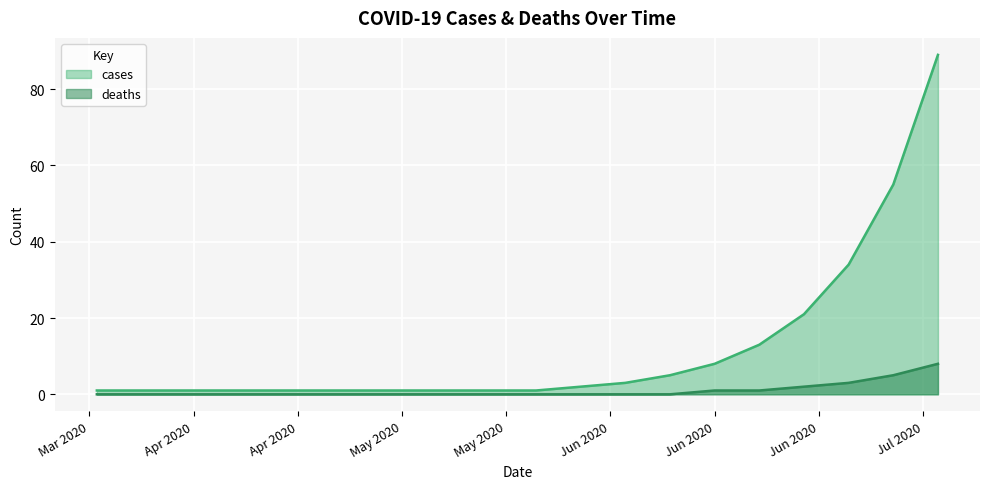

Reading left to right, list all the values displayed in this chart.

cases: 1	1	1	1	1	1	1	1	1	1	1	2	3	5	8	13	21	34	55	89
deaths: 0	0	0	0	0	0	0	0	0	0	0	0	0	0	1	1	2	3	5	8